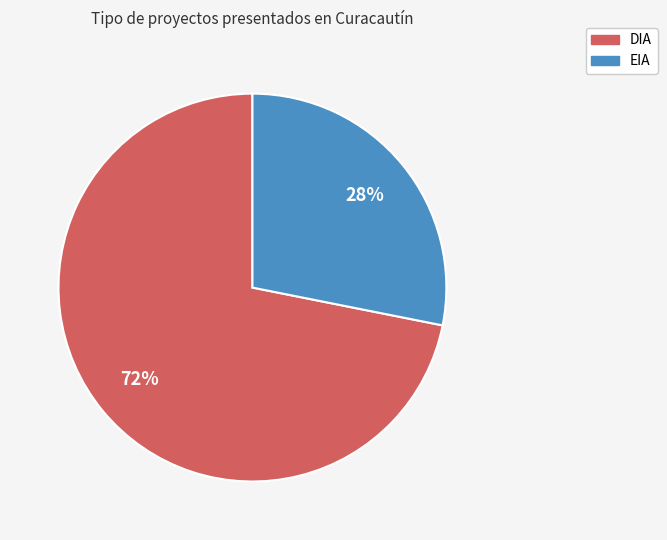

Rank the categories by value from lowest to highest.

EIA, DIA